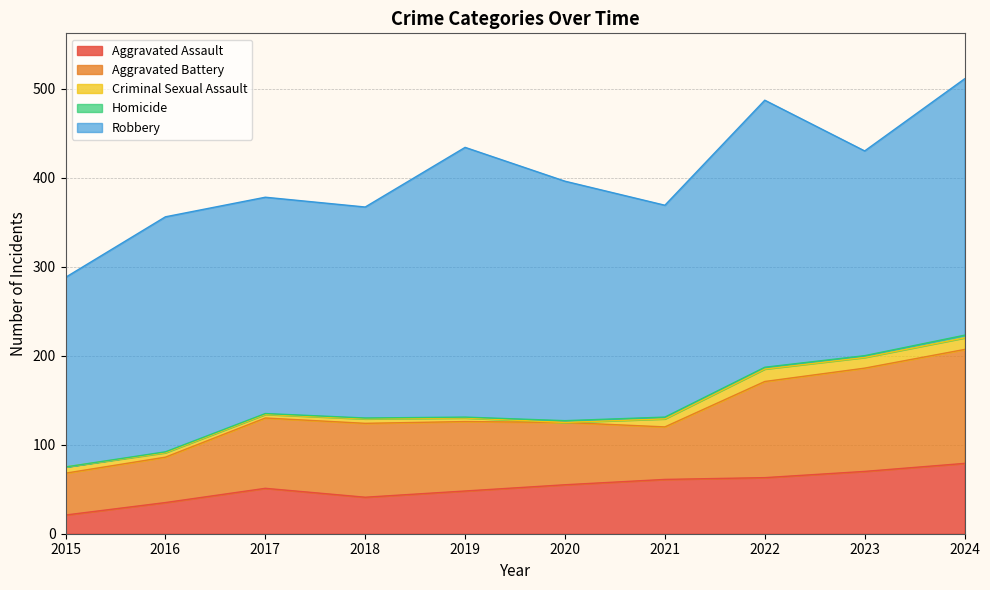

Does the chart display data point markers on the line(s)?

No